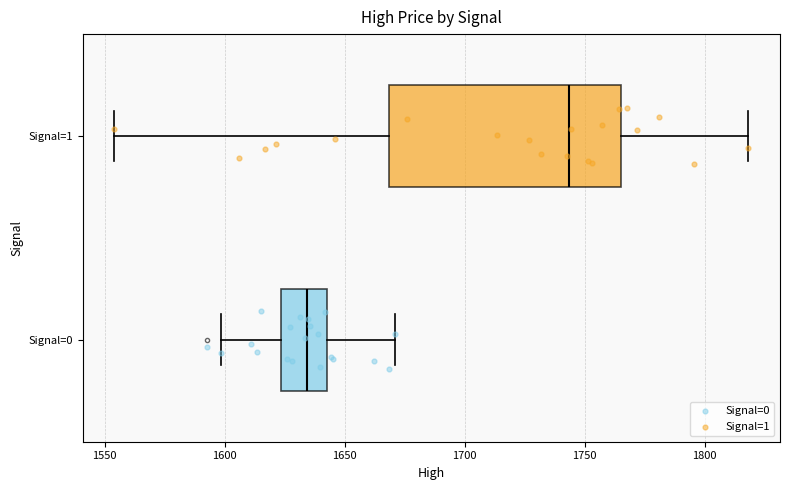

Which box has the furthest to the left median line?

Signal=0